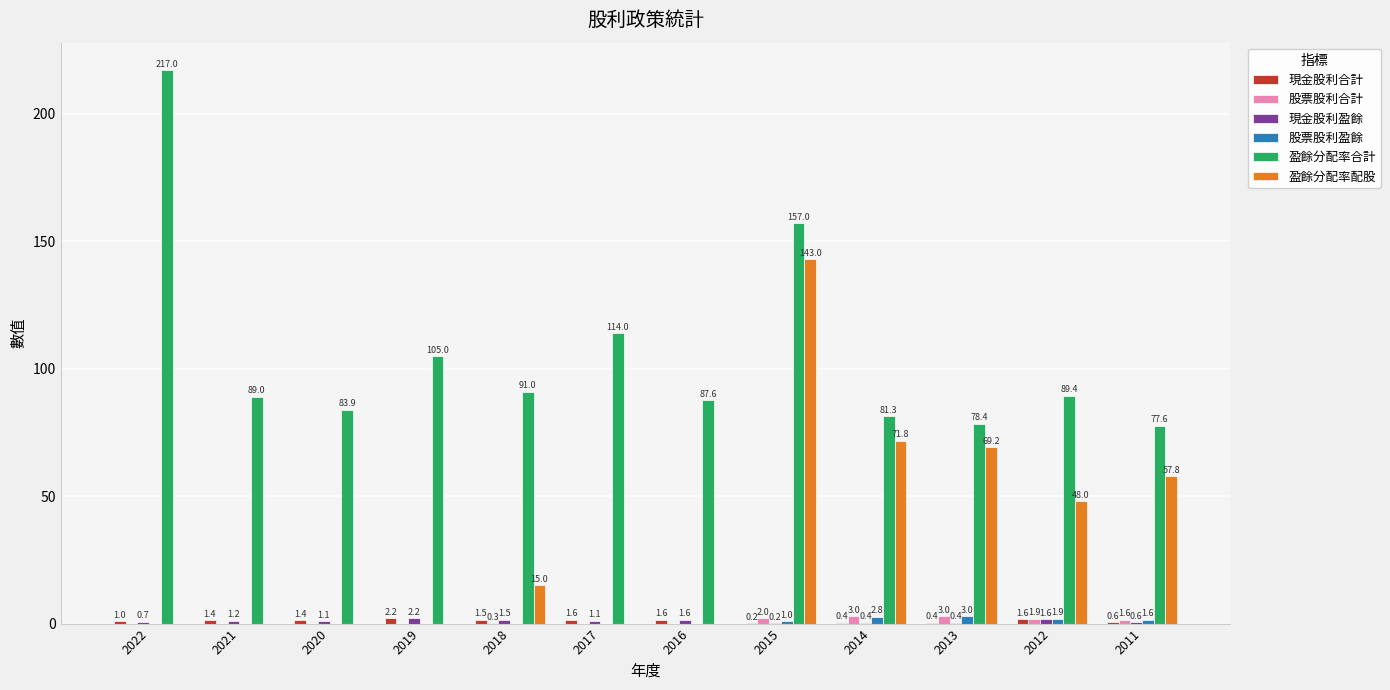

What is the greatest value displayed?

217.0